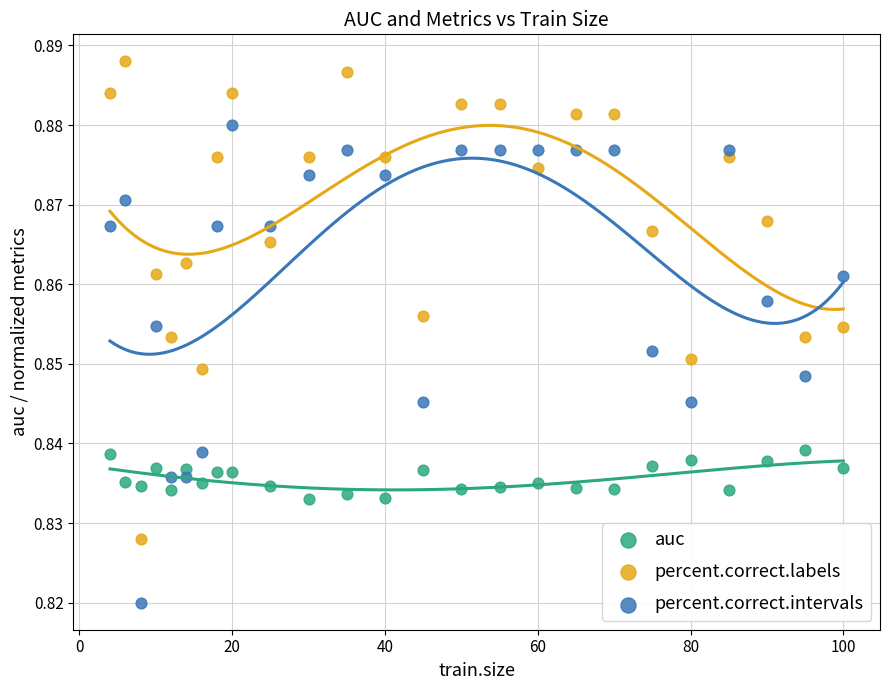

Which series contains the highest Y value?

percent.correct.labels